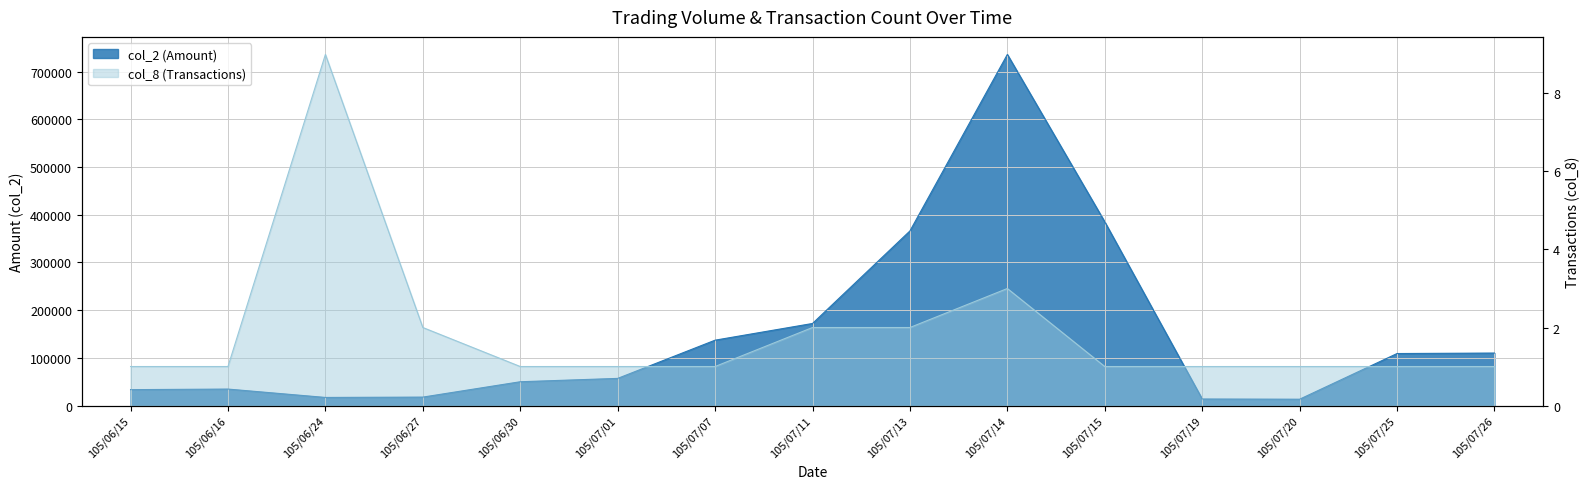

What is the label of the 3rd point from the right?

105/07/20